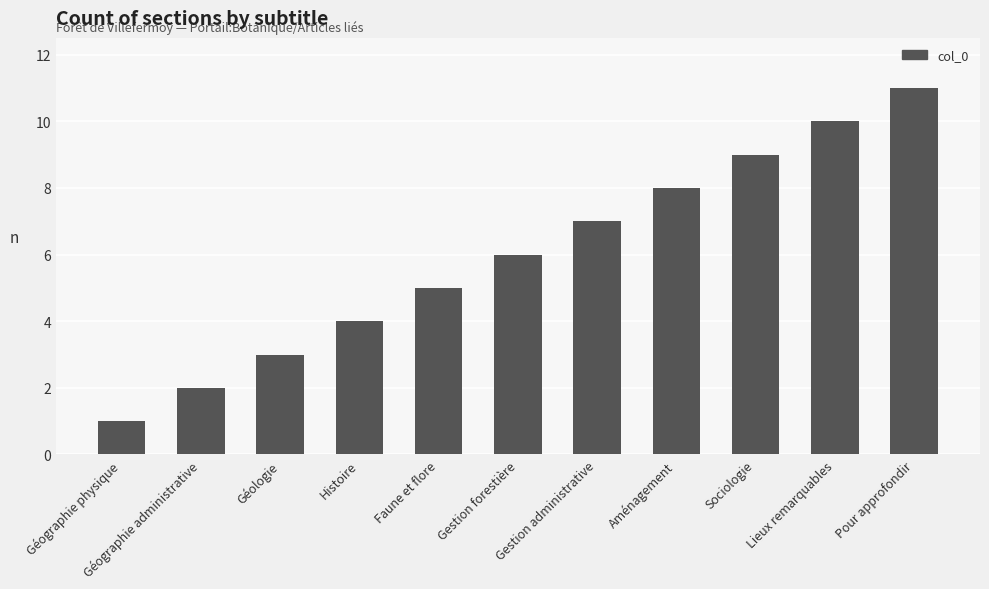

Rank the categories by value from lowest to highest.

Géographie physique, Géographie administrative, Géologie, Histoire, Faune et flore, Gestion forestière, Gestion administrative, Aménagement, Sociologie, Lieux remarquables, Pour approfondir